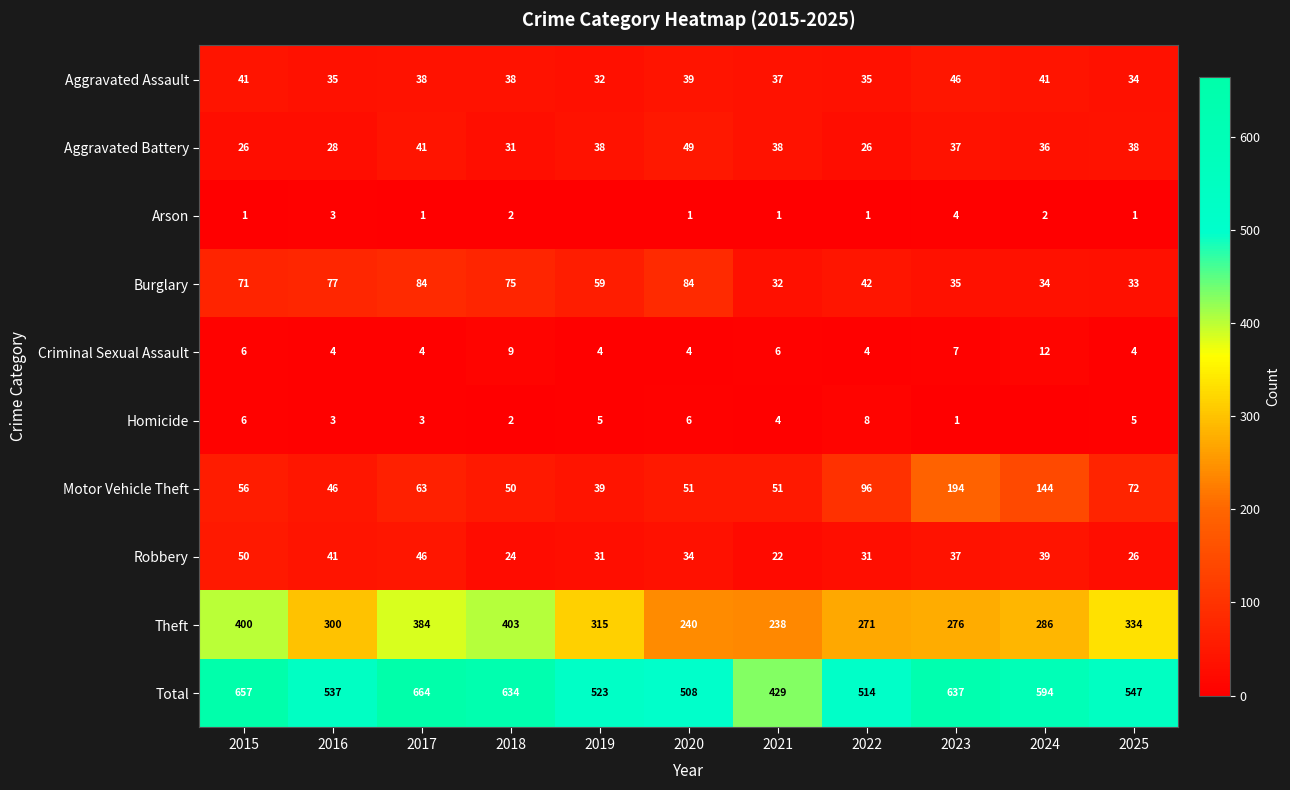

At 2021, list the series in order from smallest to largest.

Arson, Homicide, Criminal Sexual Assault, Robbery, Burglary, Aggravated Assault, Aggravated Battery, Motor Vehicle Theft, Theft, Total